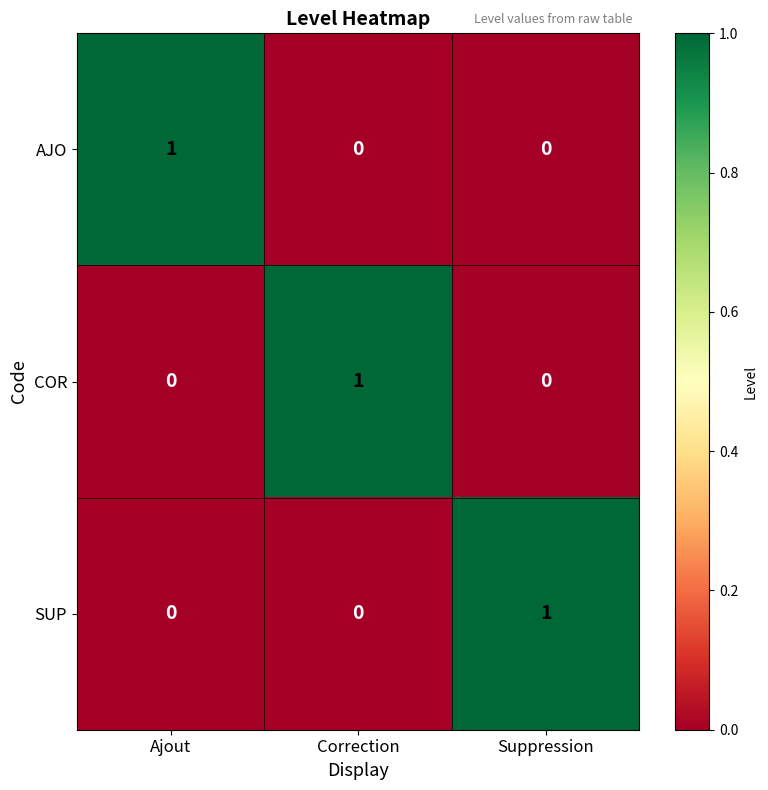

Is it true that COR equals 0 at Ajout?

True